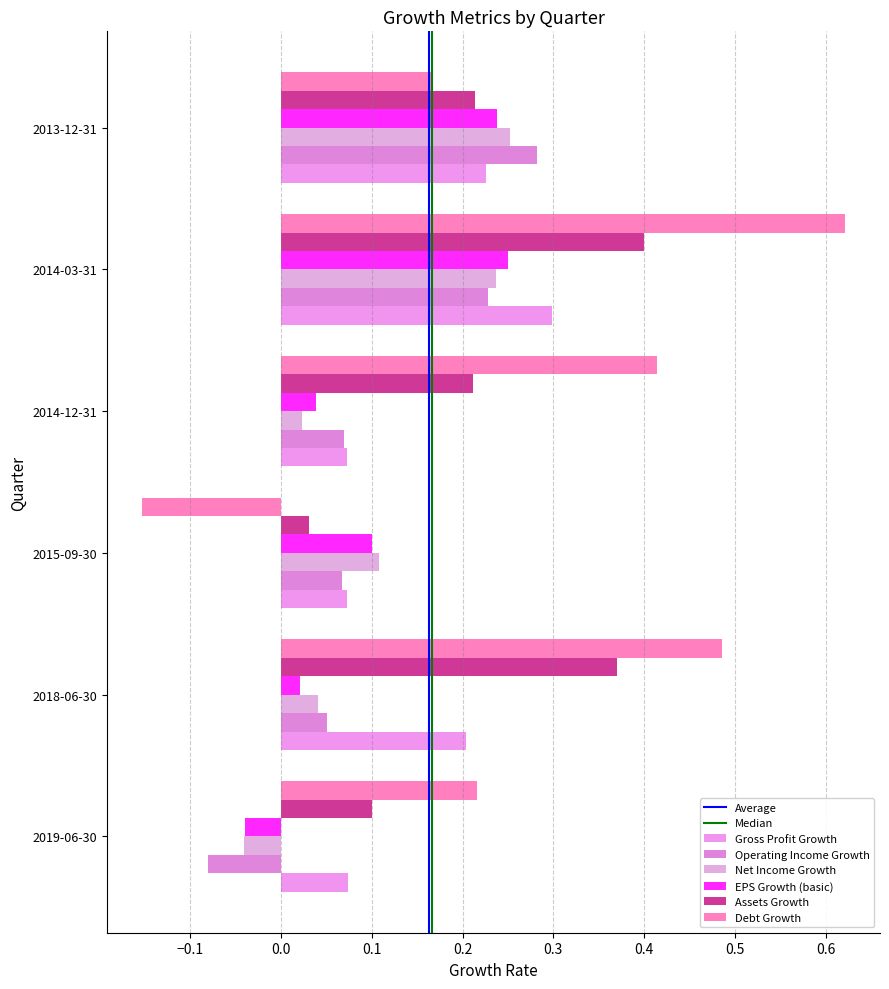

At which category does the chart reach its peak across all series?

2014-03-31